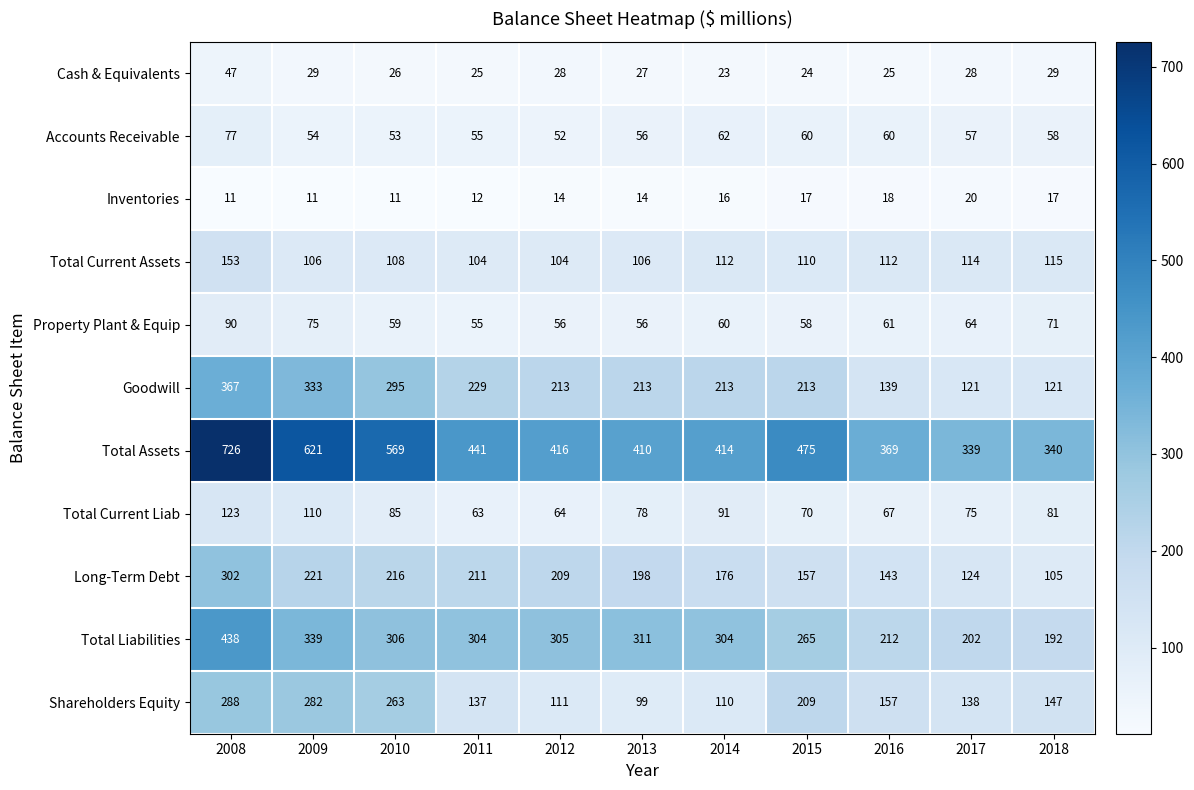

Which series has the largest total across all categories?

Total Assets